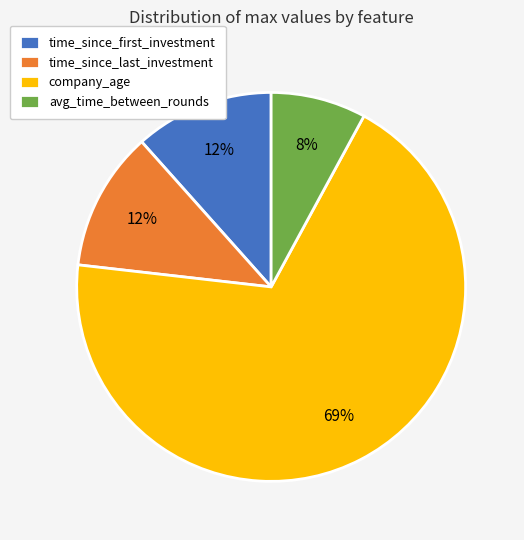

Does any single category account for the majority?

Yes